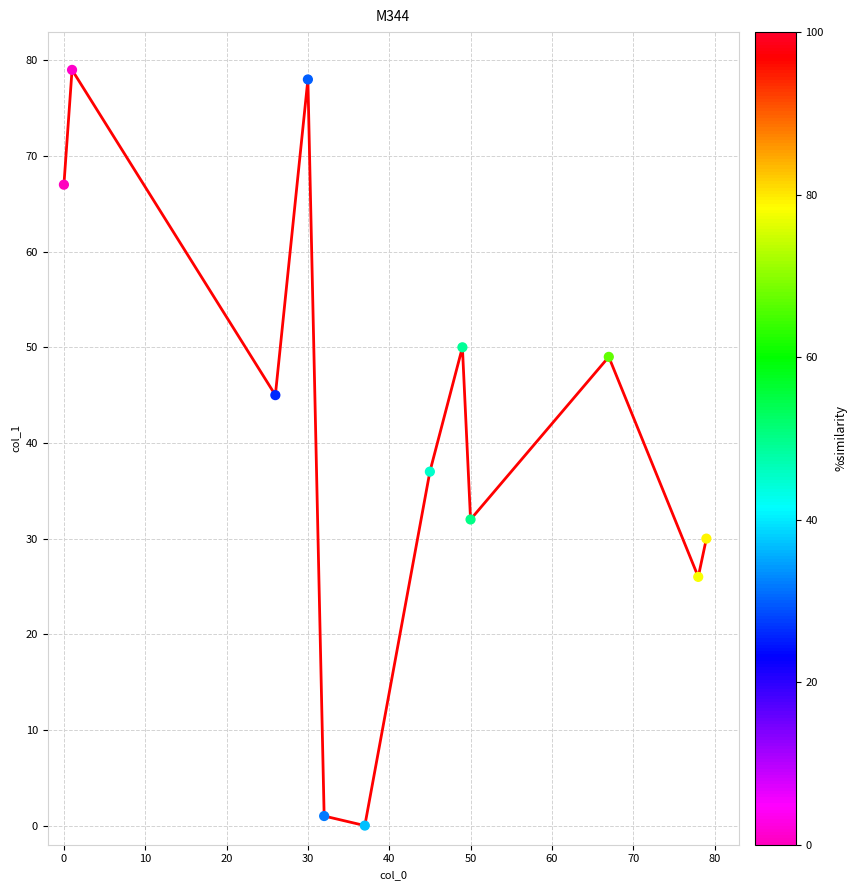

What is the difference between the maximum and minimum values?

79